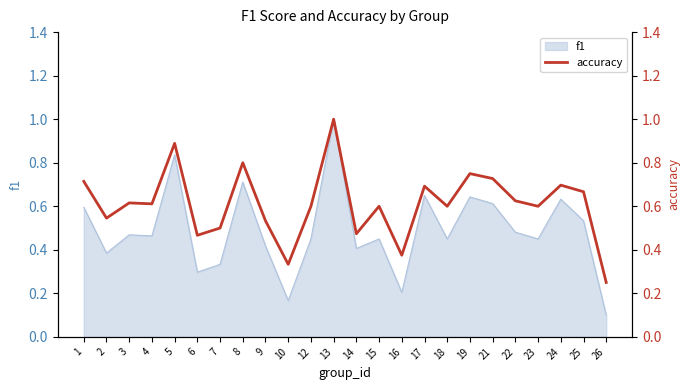

Where is the data nearest to the value 0?

26